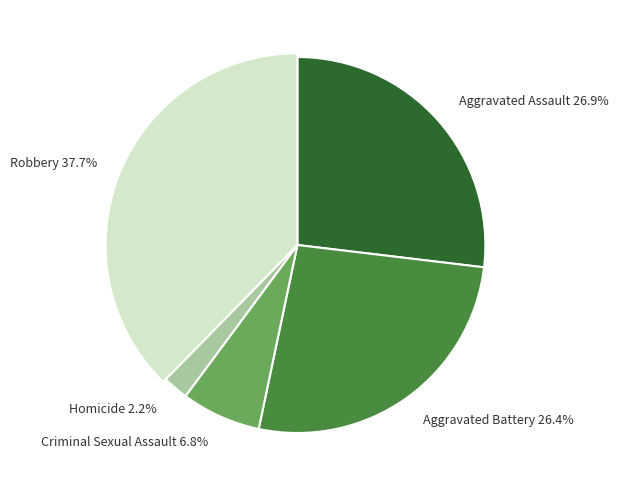

The Robbery slice represents 38% of the pie. True or false?

True